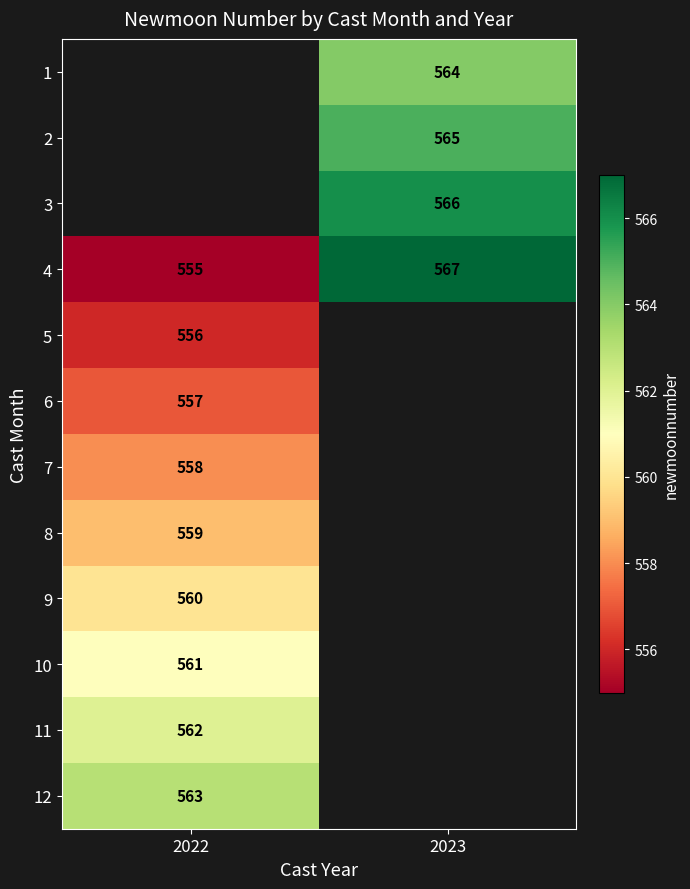

The 11 series shows 368 at 2022. True or false?

False